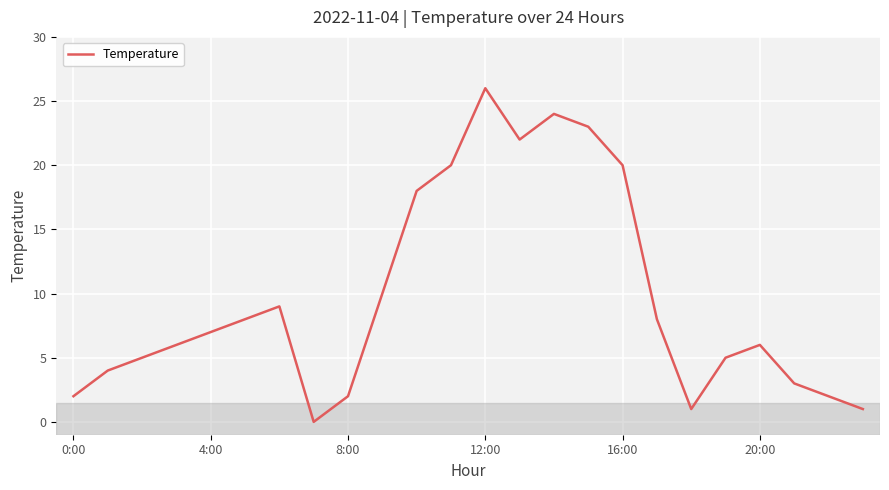

What is the maximum value shown in the chart?

26